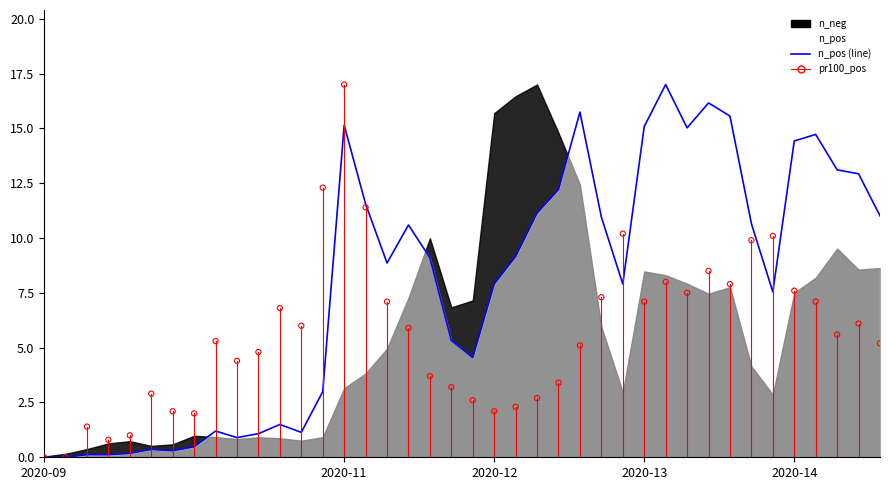

Which series has the largest total across all categories?

n_pos (line)